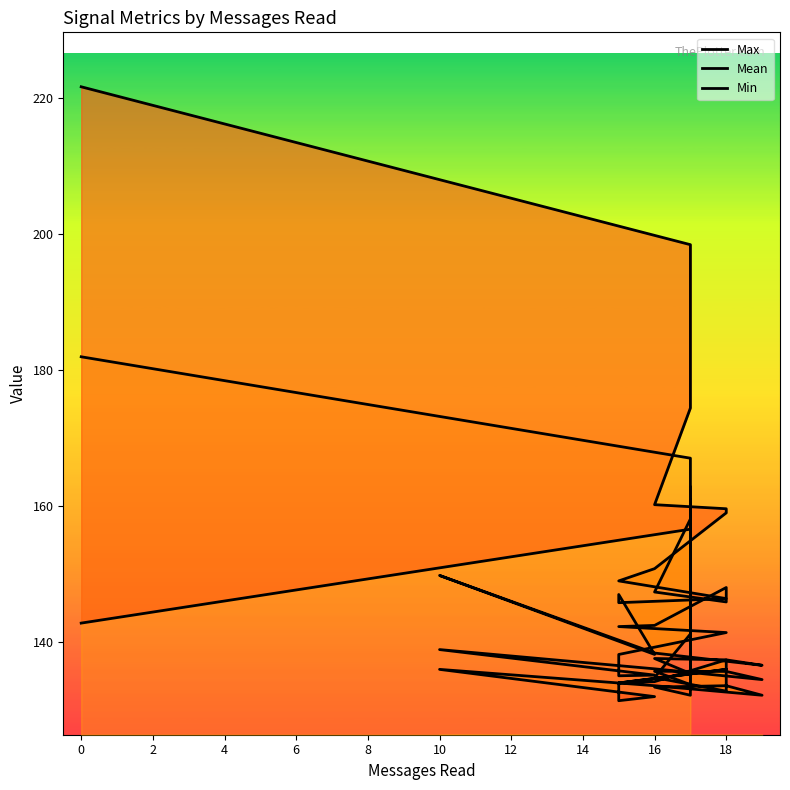

True or false: Max and Min intersect in this chart.

False